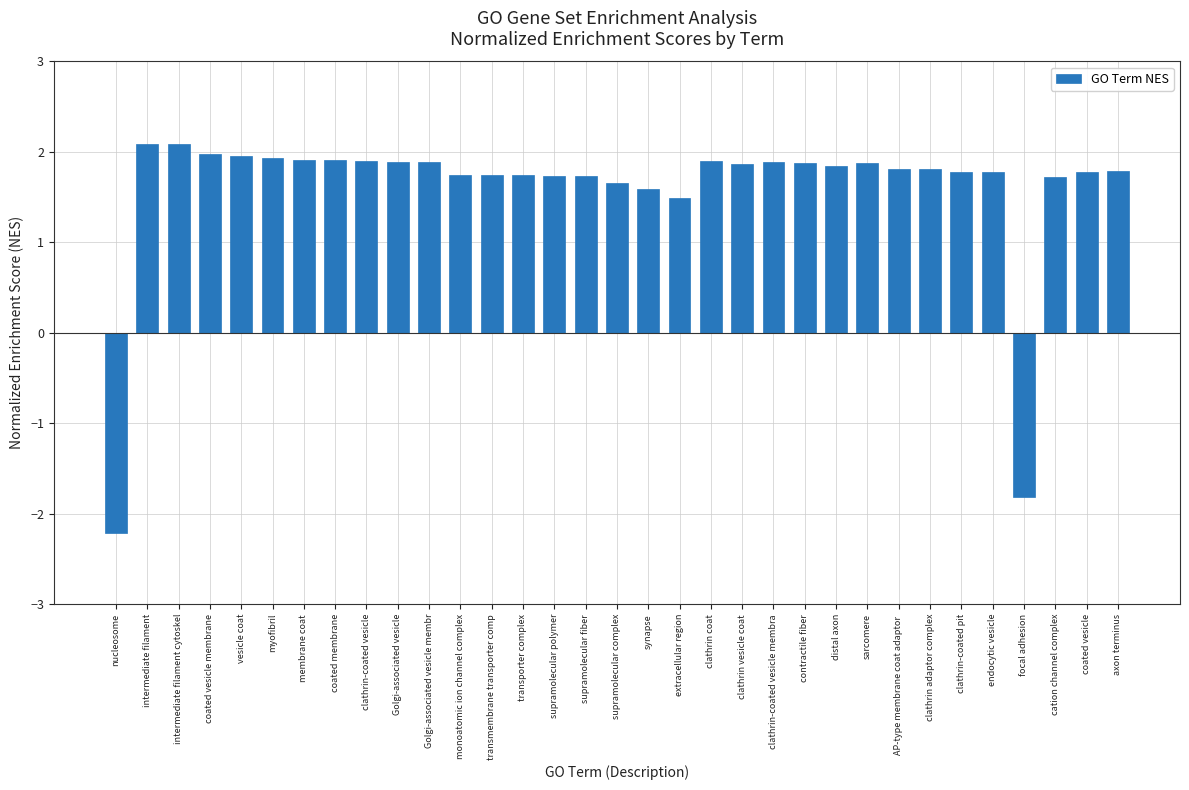

How many distinct data groups are displayed?

1